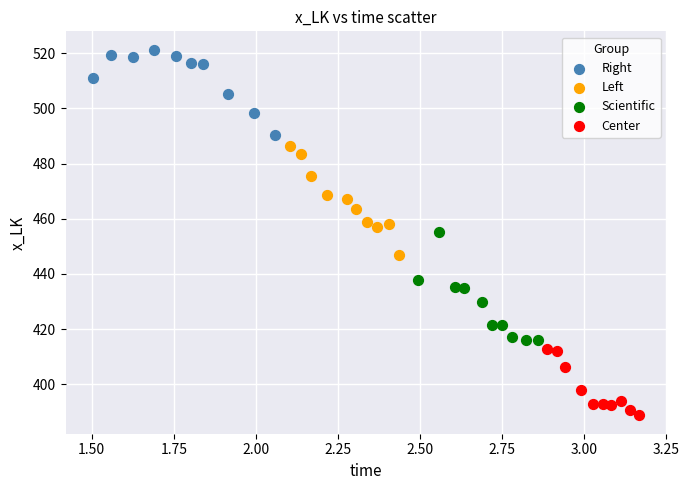

Which series reaches the maximum Y coordinate?

Right